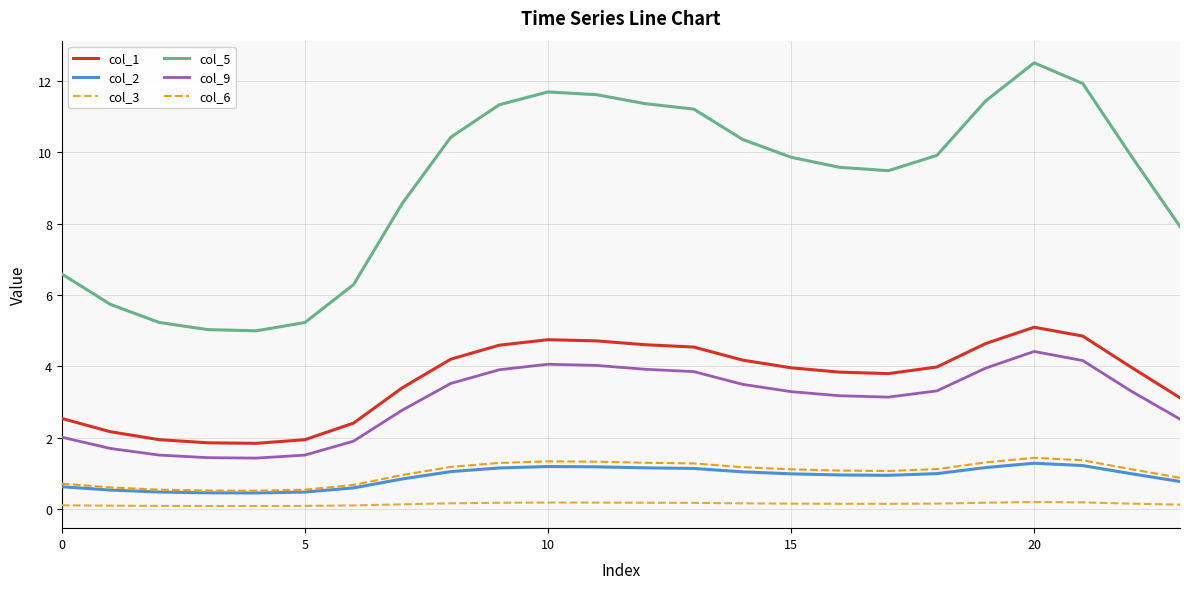

What is the maximum value for col_6?

1.4